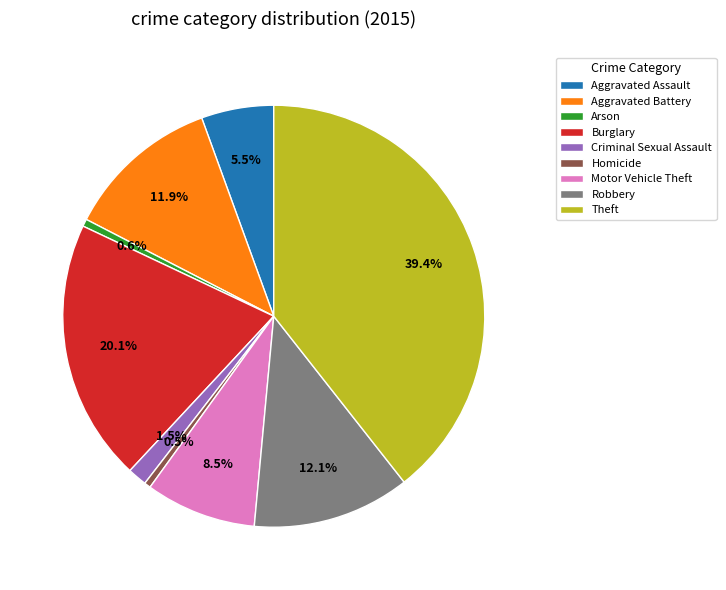

Is there a majority slice in this chart?

No